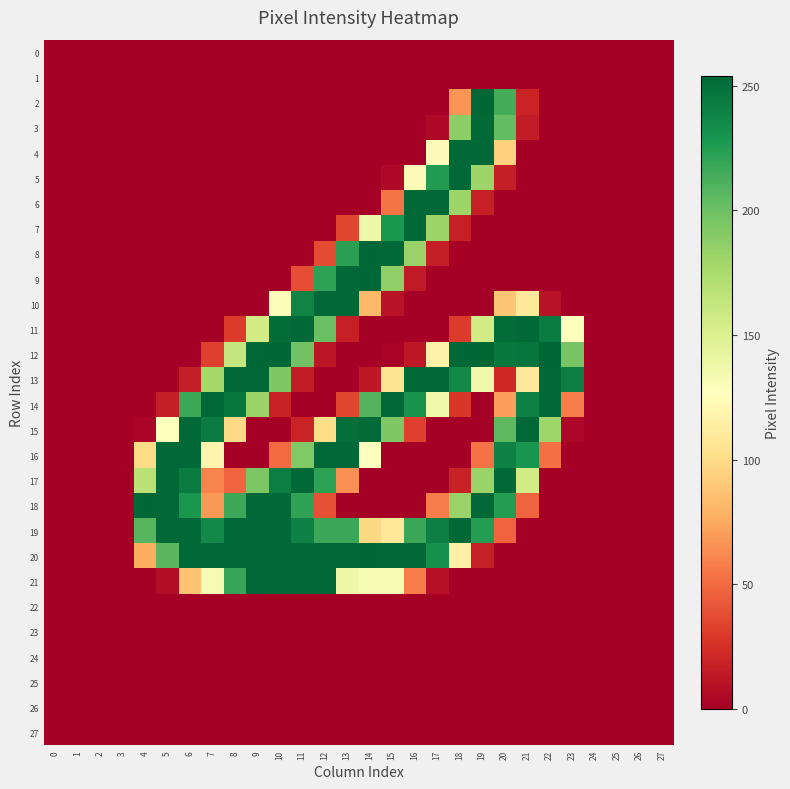

Between 10 and 26, which series saw the biggest shift?

12